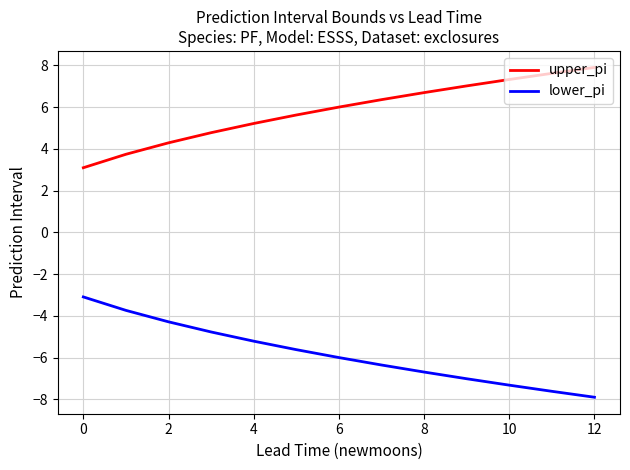

List the series in order of their overall mean, highest first.

upper_pi, lower_pi